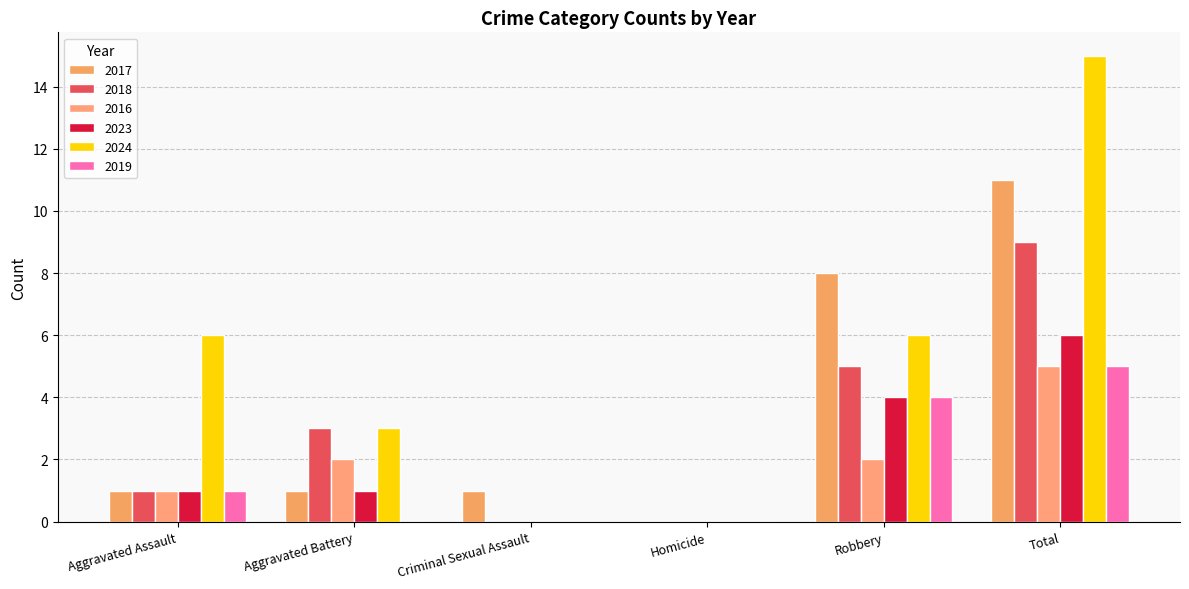

Is it true that 2018 equals 4 at Aggravated Battery?

False